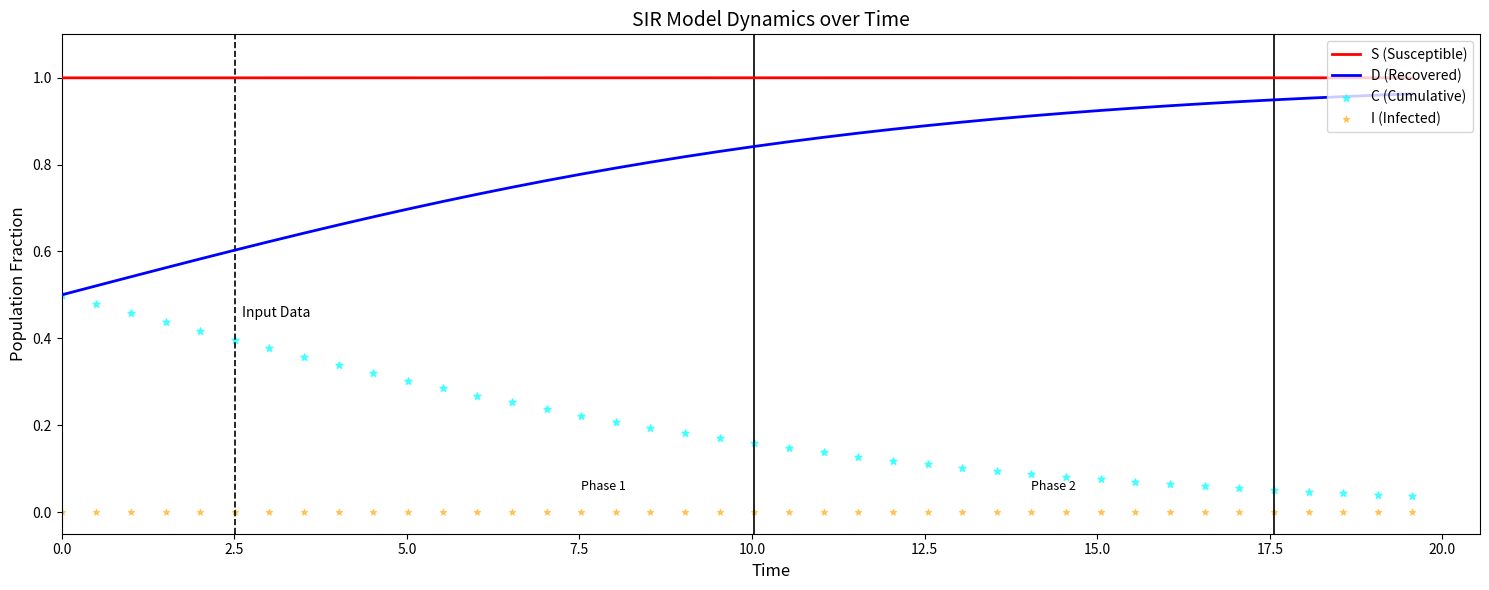

What are all the series names shown in the legend?

S (Susceptible), D (Recovered), C (Cumulative), I (Infected)